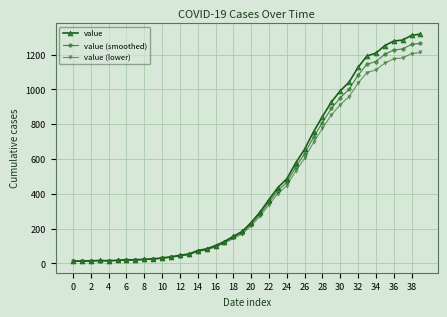

Does the chart display data point markers on the line(s)?

Yes